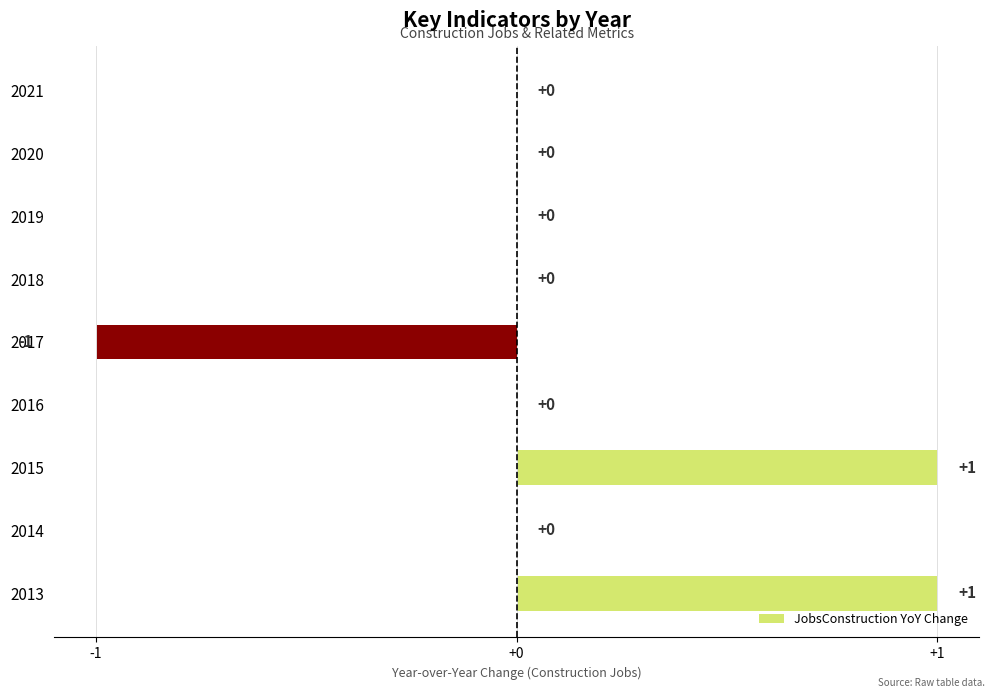

How many values are between 0 and 1?

8